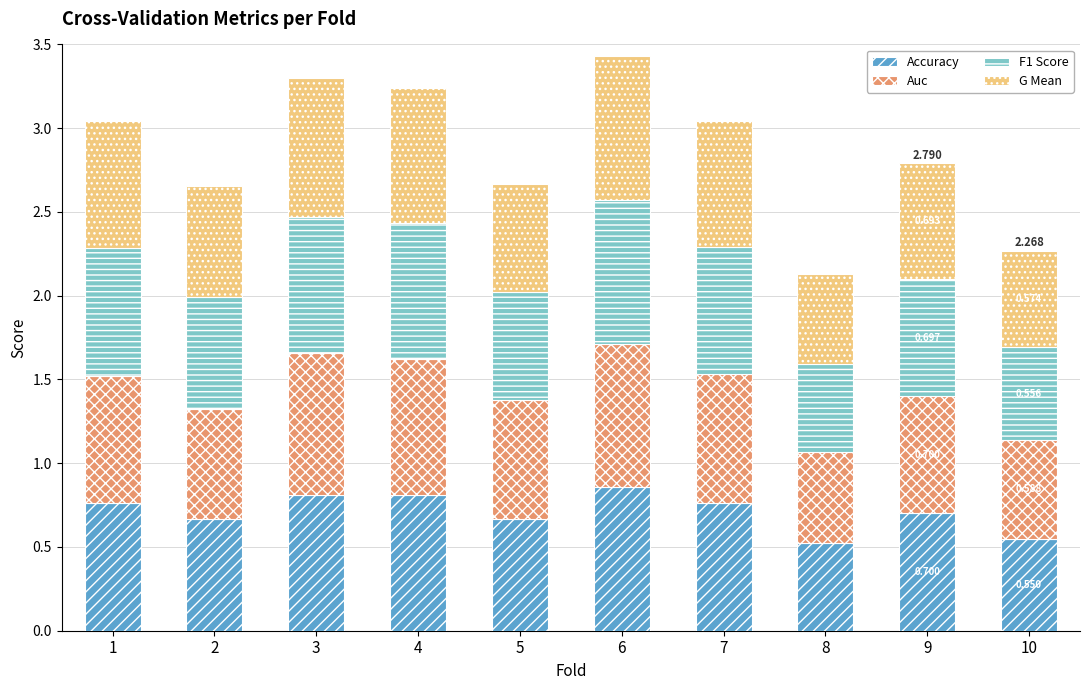

What is the difference between the maximum and second lowest values in the Auc series?

0.3